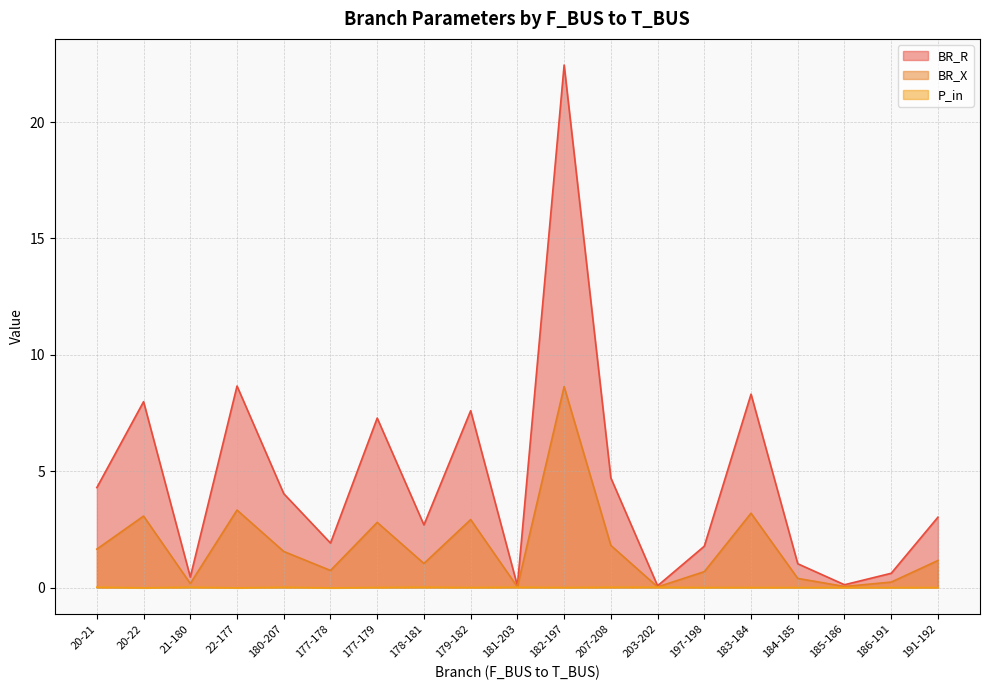

How many interior local peaks does the P_in series have?

5